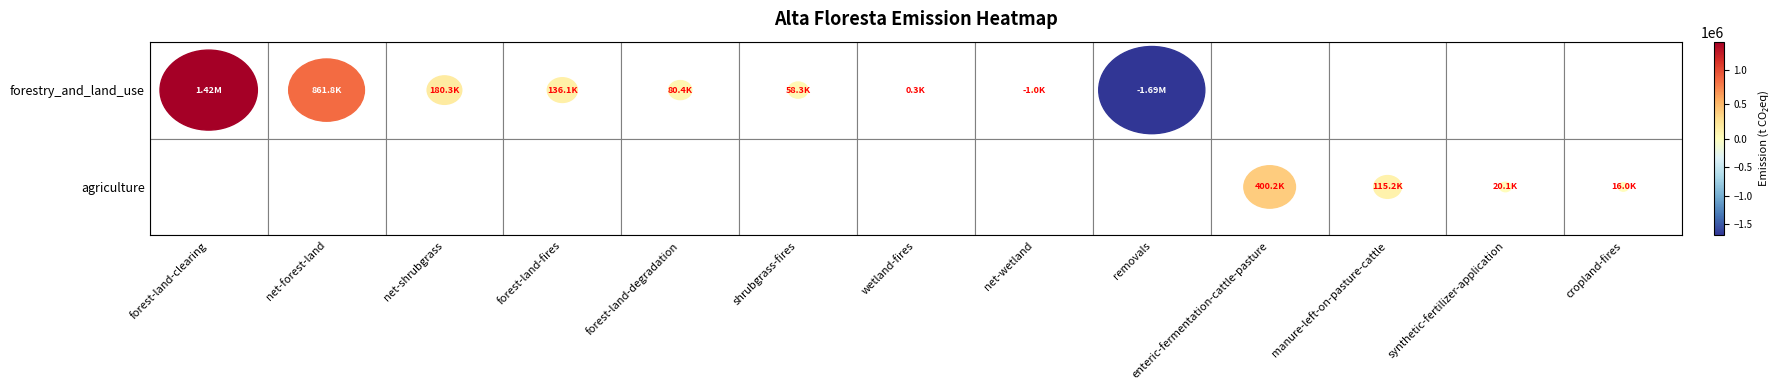

What is the average value of the agriculture series?

42418.6